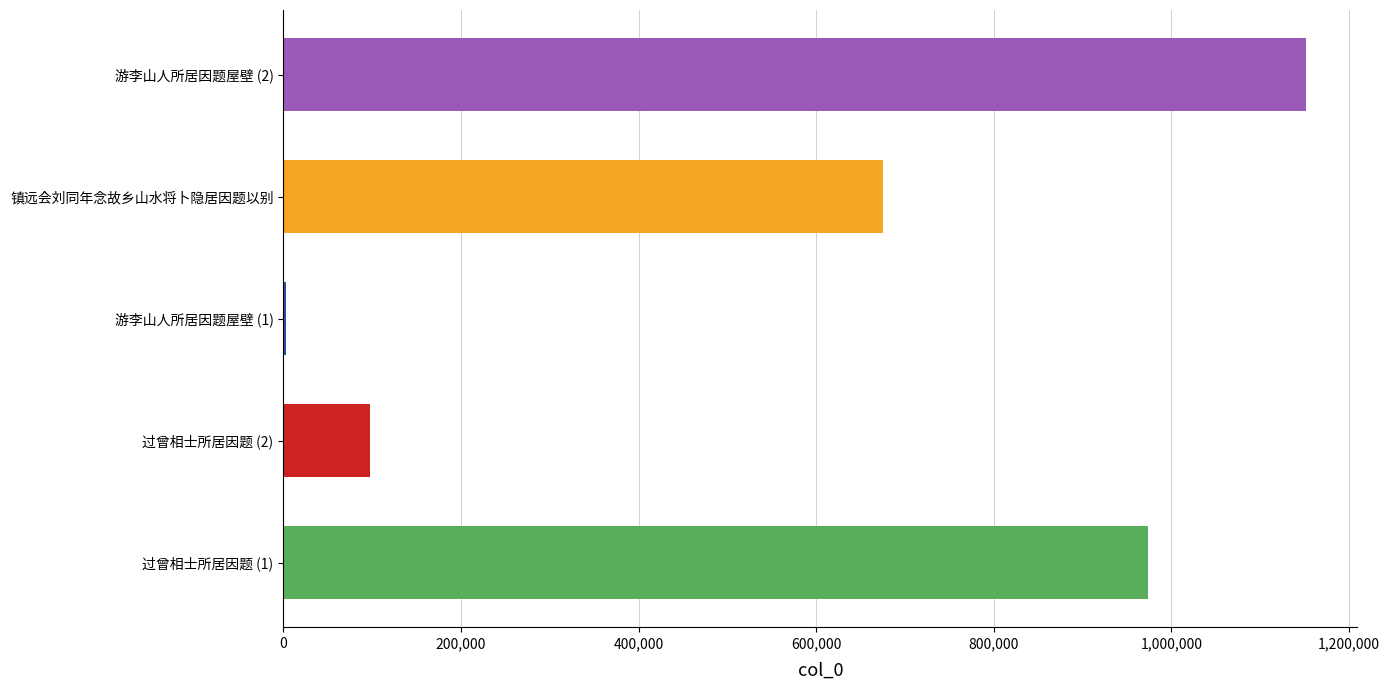

The value at 过曾相士所居因题 (1) is 1286942. True or false?

False